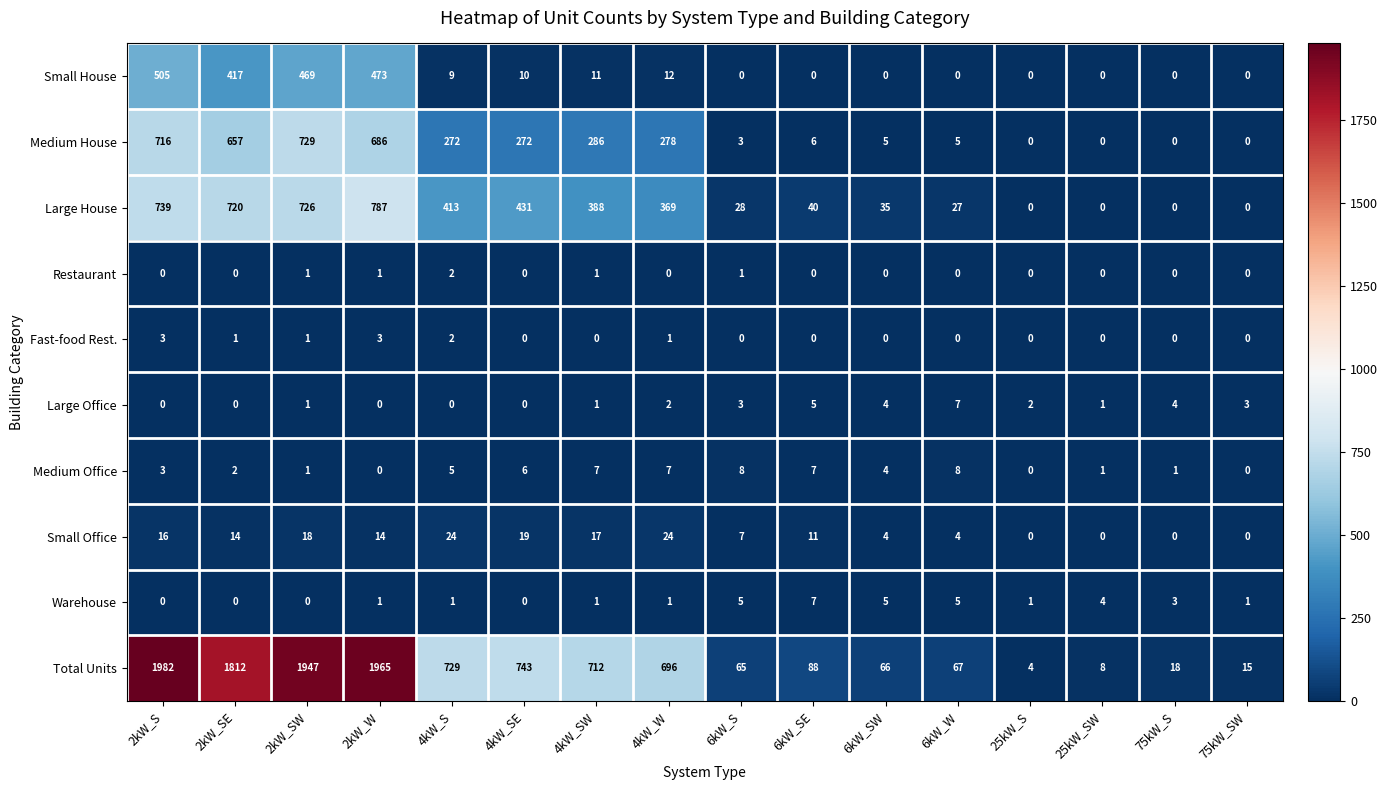

The Small House series shows 0 at 25kW_SW. True or false?

True